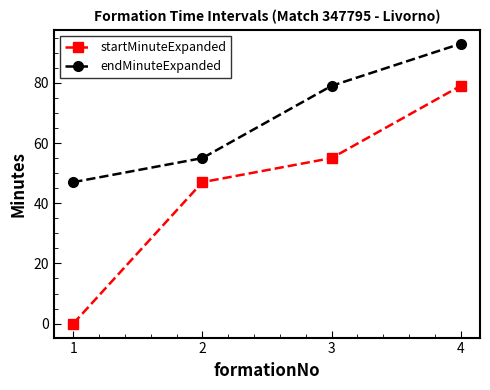

Which series has the largest range (max minus min)?

startMinuteExpanded